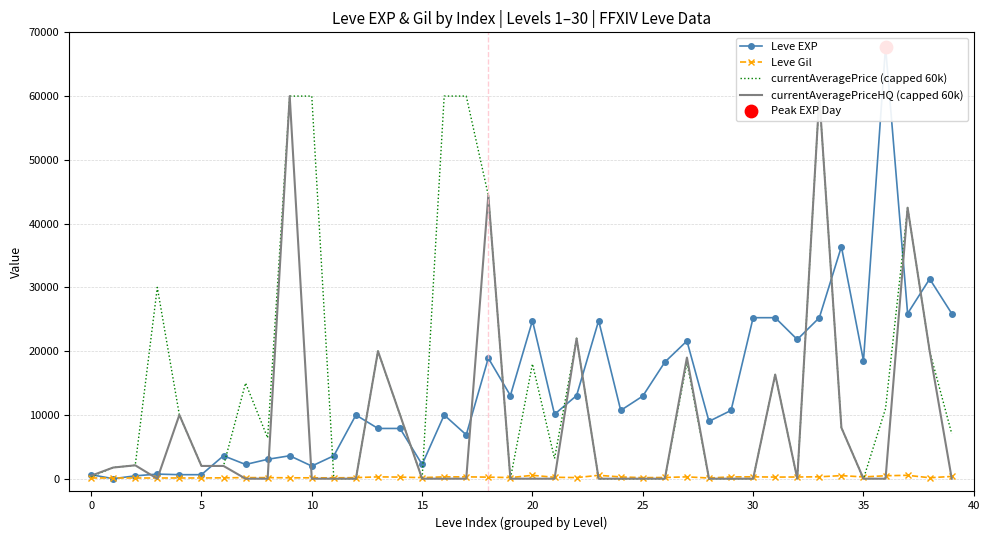

Which series contains the highest Y value?

Leve EXP